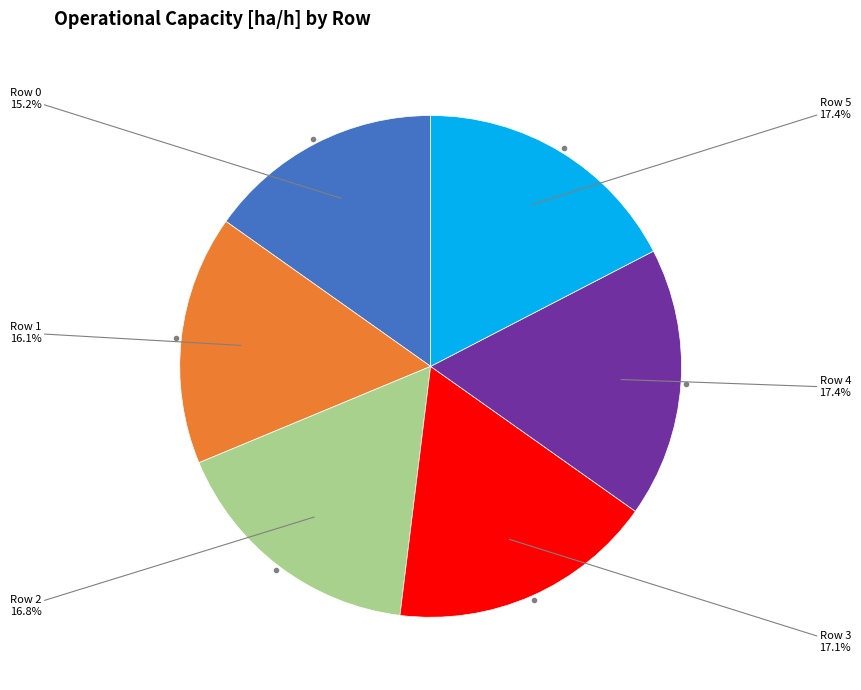

Is there a majority slice in this chart?

No